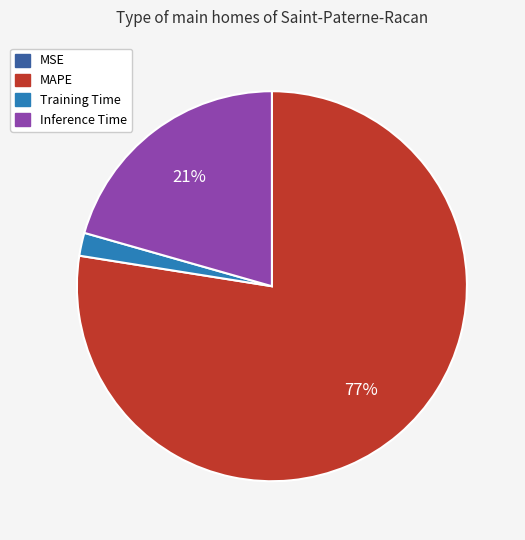

To the nearest percent, what is the difference between the largest and smallest slice percentages?

77%